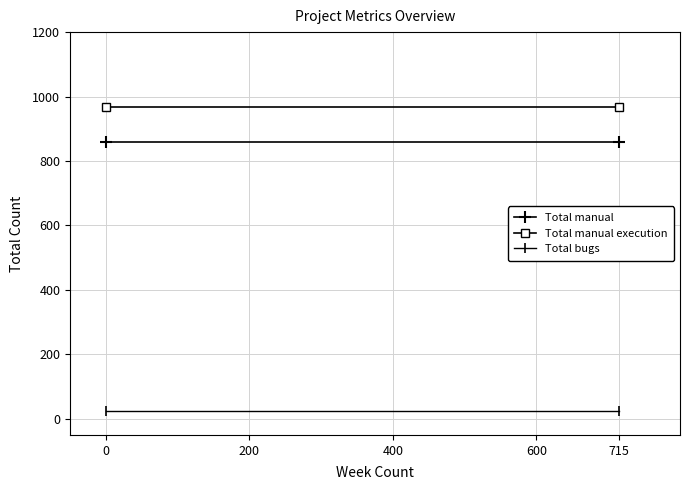

How many distinct data groups are displayed?

3